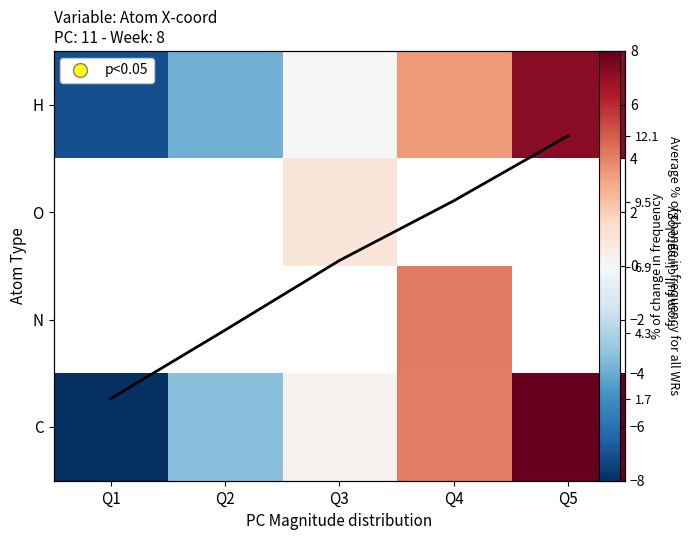

Which category has the lowest value across all series?

Q1